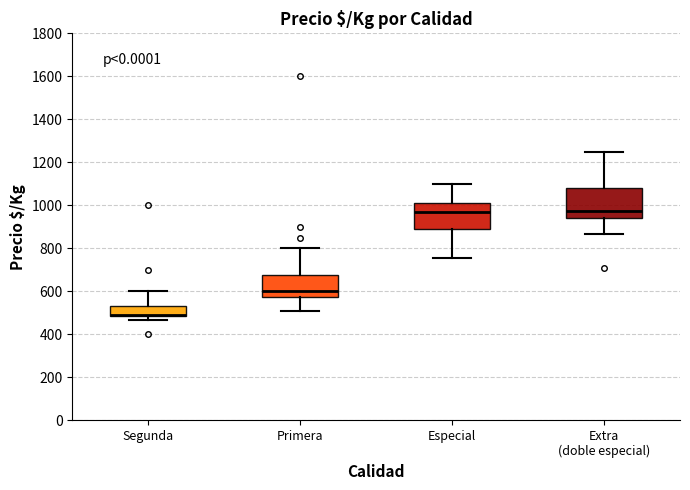

Where is the lower edge of the box for Segunda on the y-axis? The values are not printed on the chart, so give them approximately, as read against the axis.

480